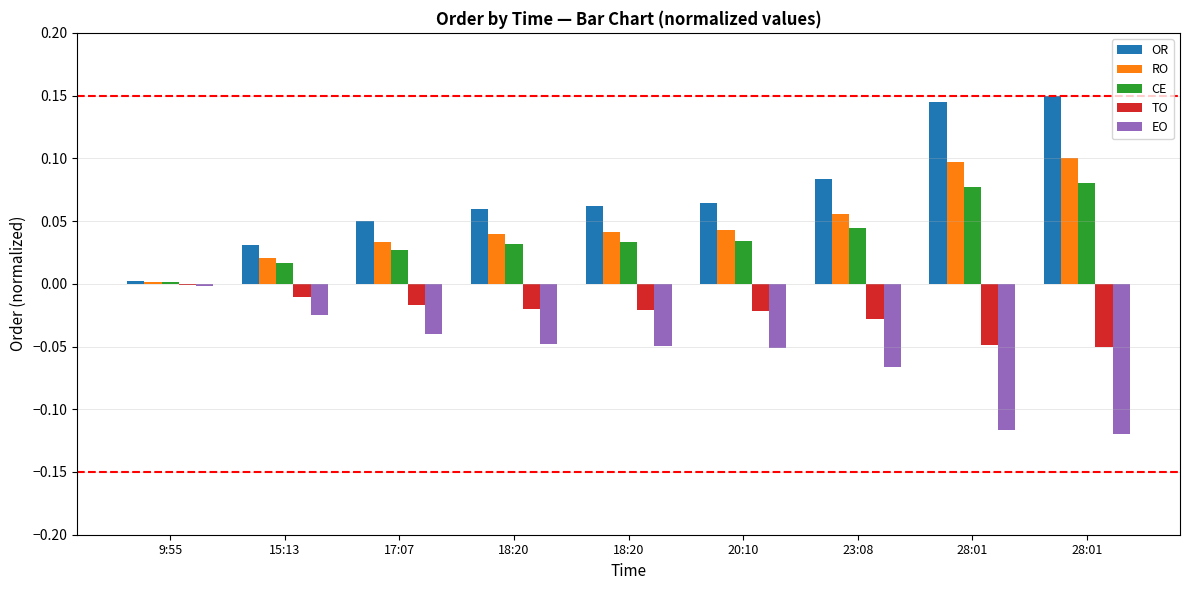

At which label does EO reach its minimum?

28:01